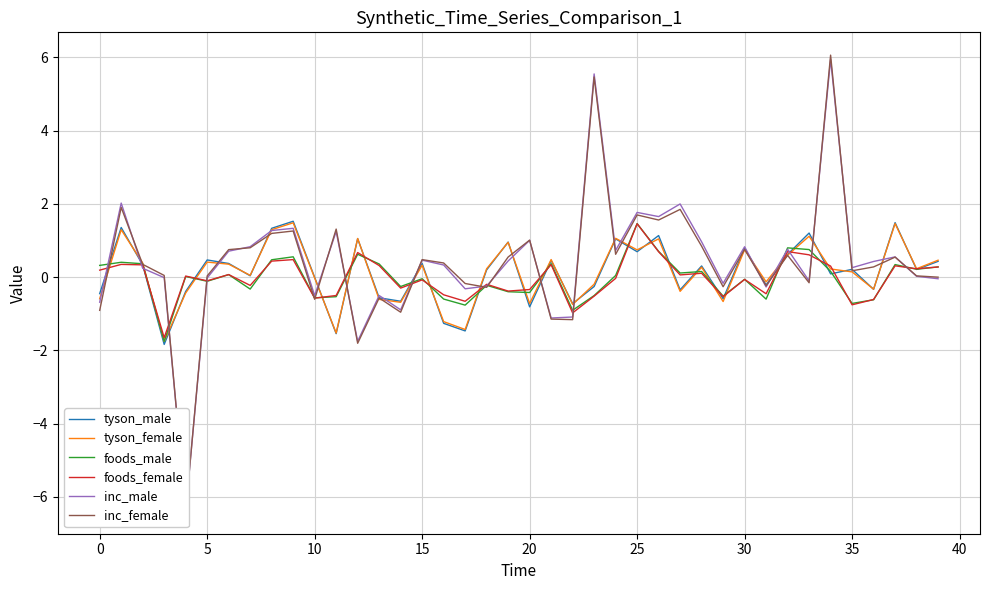

How many data points does each series have?

40